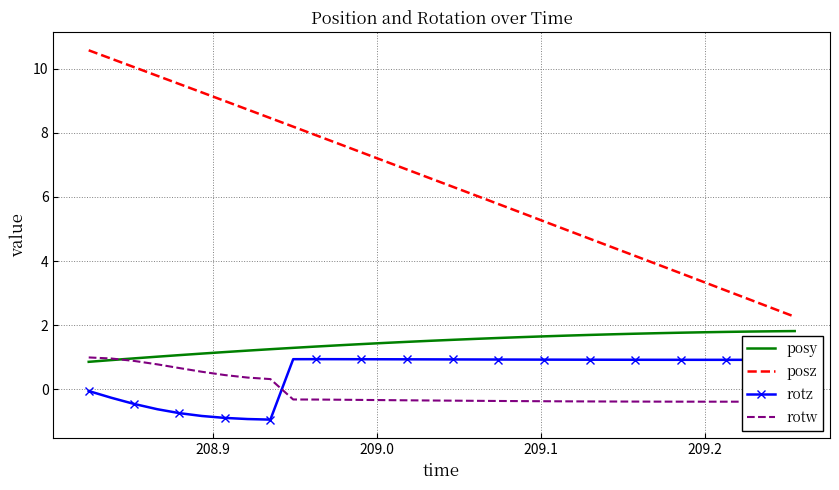

What is the minimum value shown in the chart?

-0.9